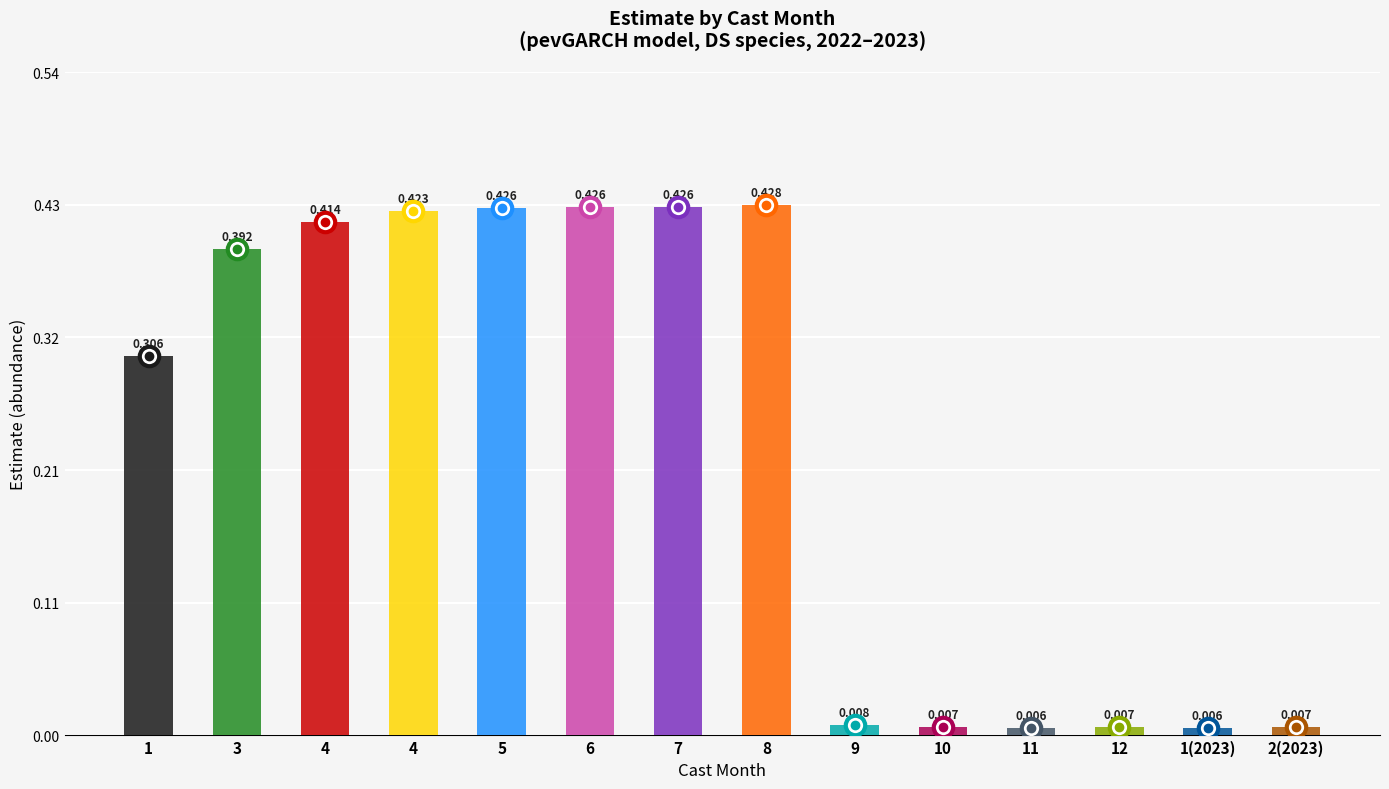

What is the difference between the maximum and second lowest values?

0.4